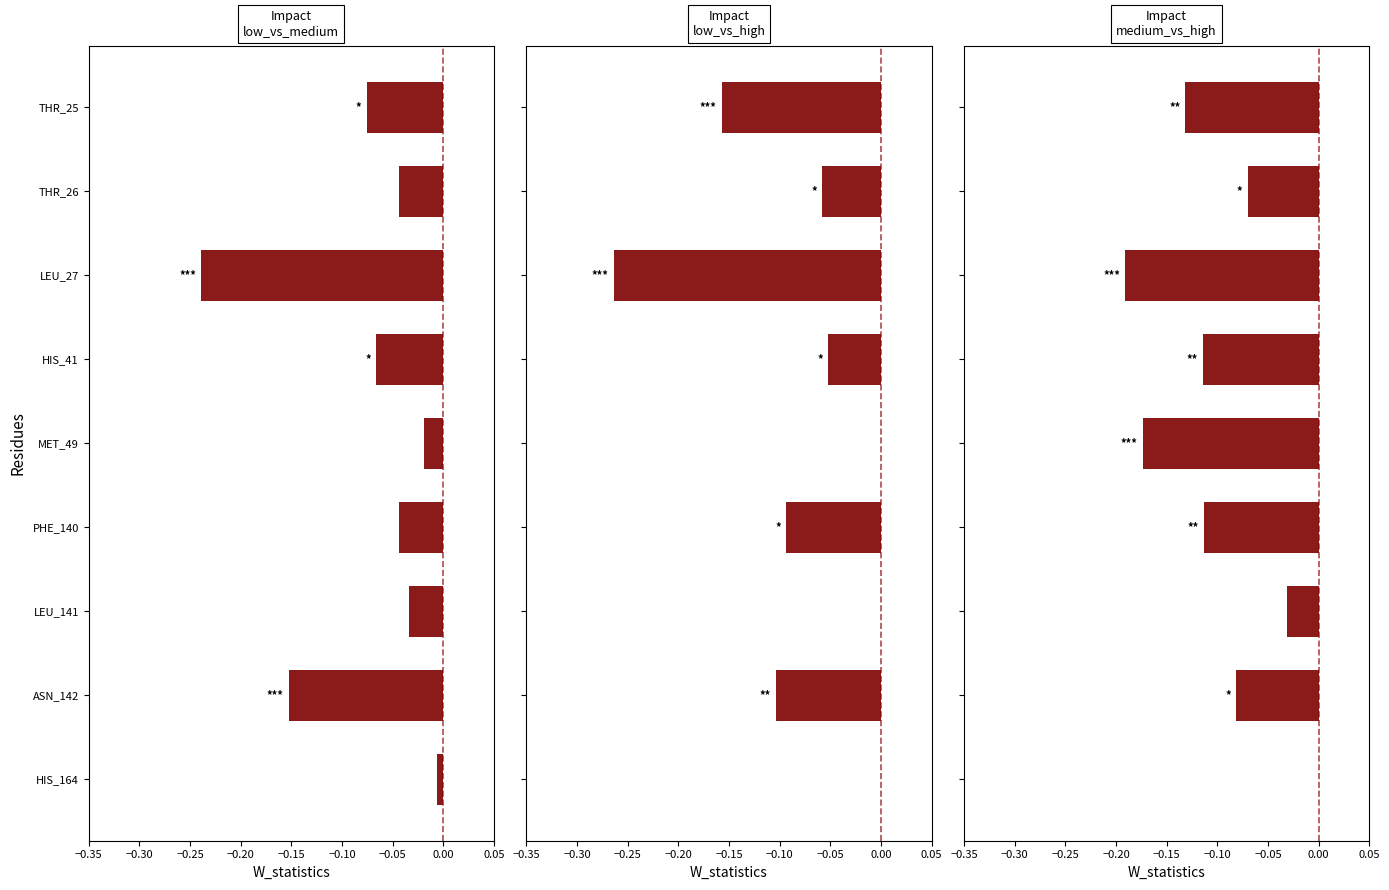

What is the average value of the low_vs_high series?

-0.1